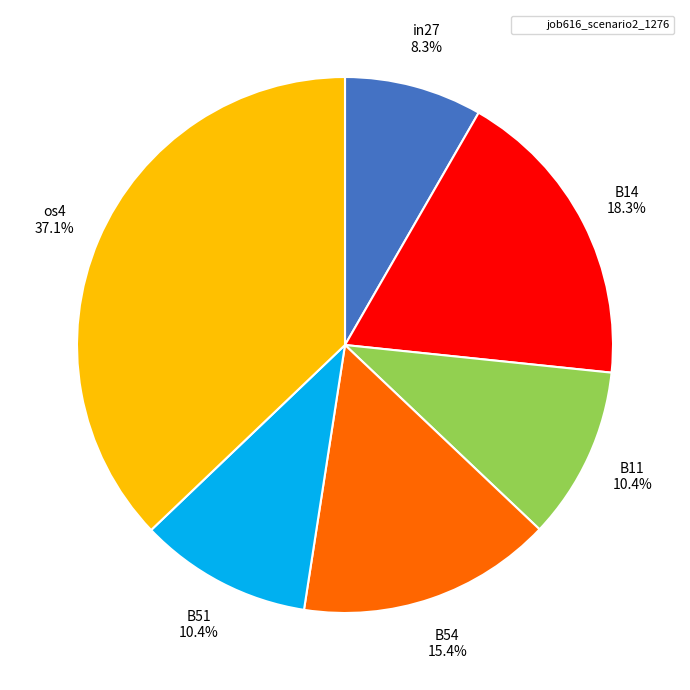

Is there a majority slice in this chart?

No